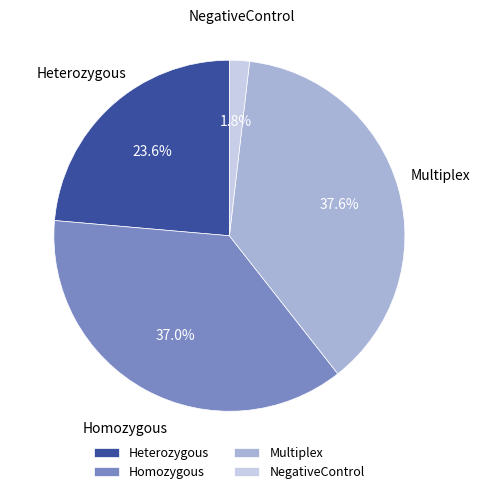

What is the largest slice in the pie chart?

Multiplex